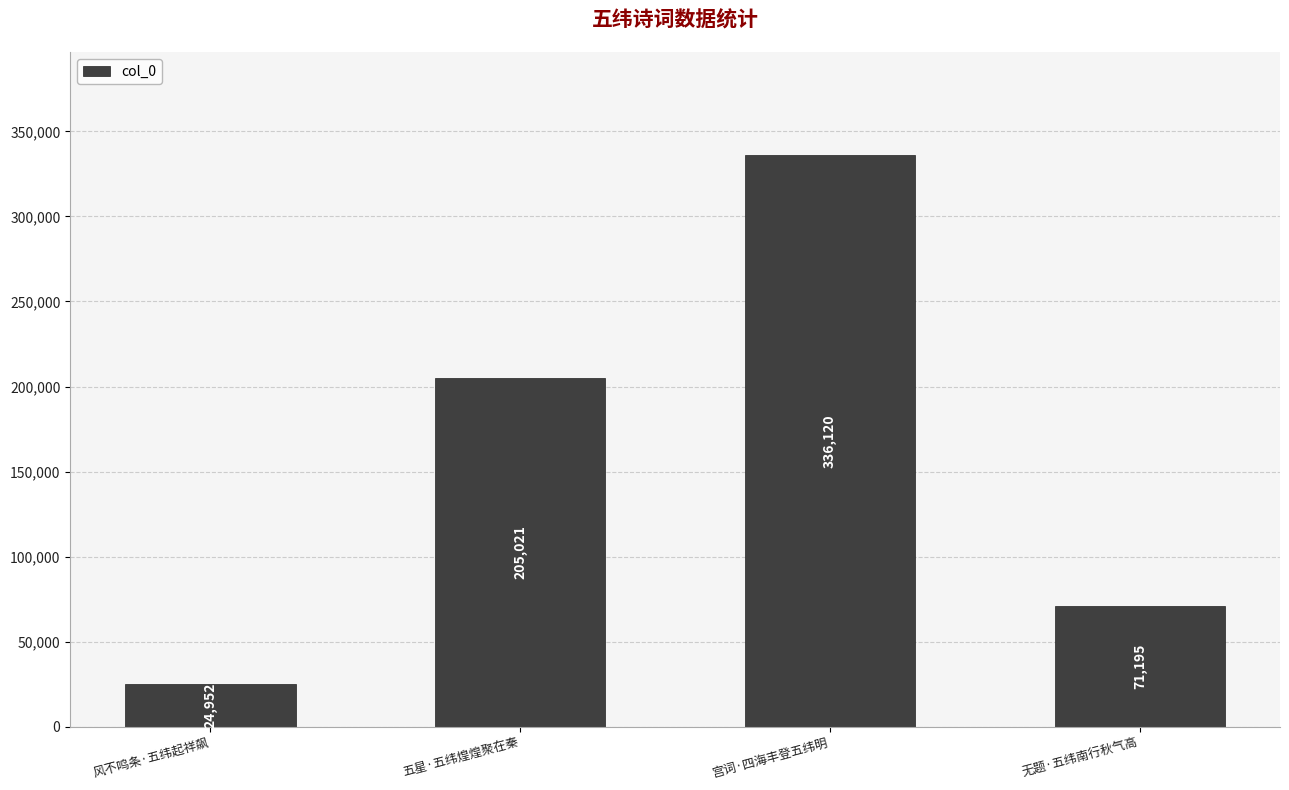

What is the average value?

159322